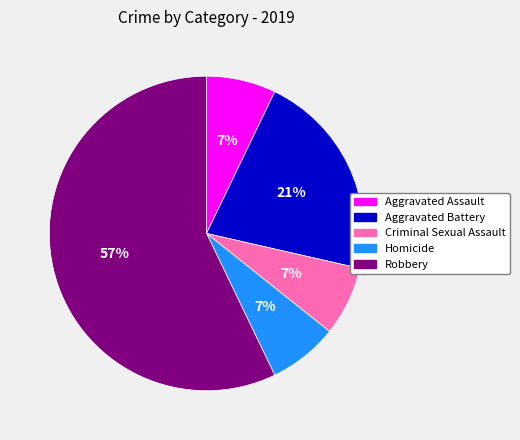

What is the largest slice in the pie chart?

Robbery